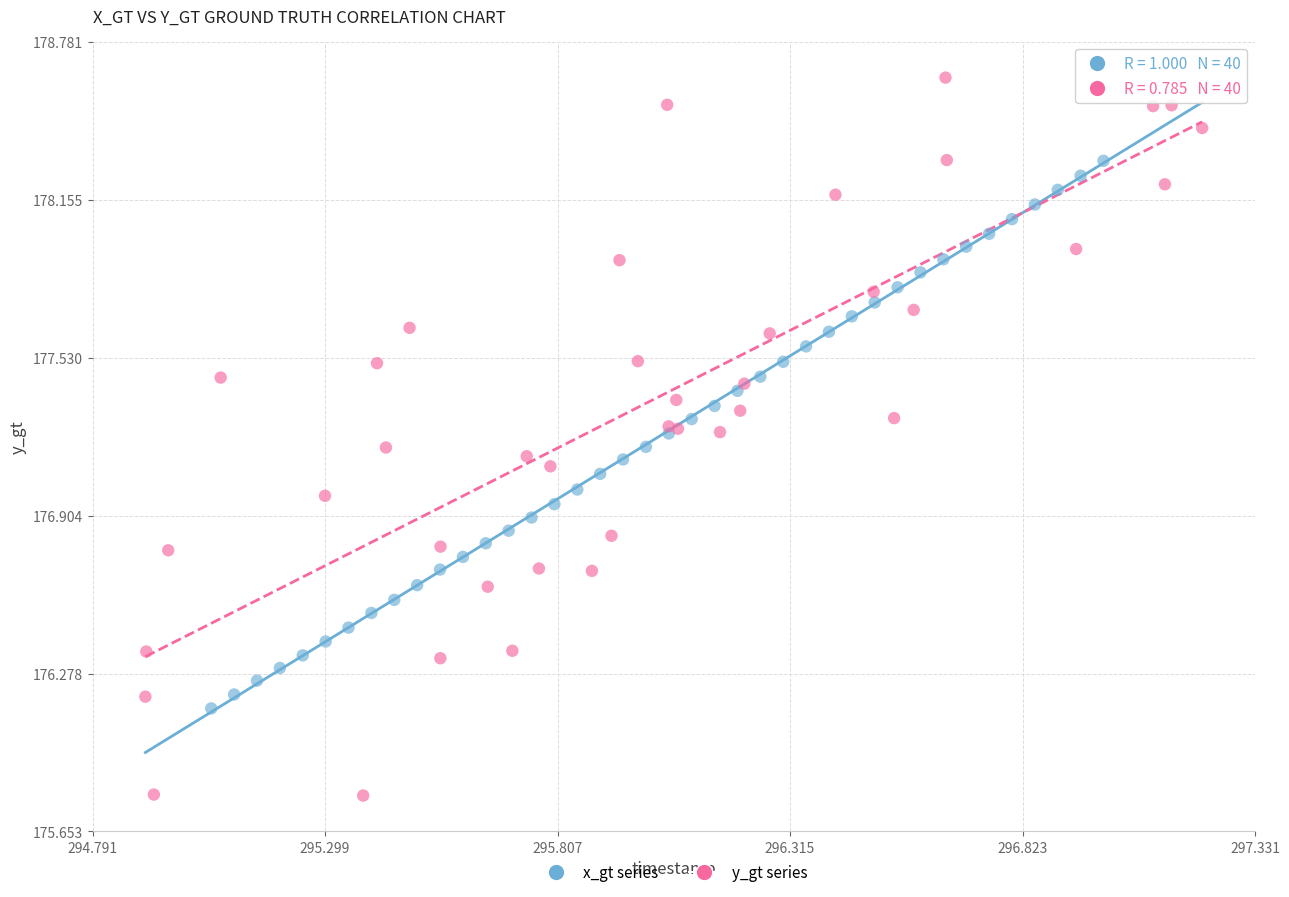

Which series has the widest spread of Y values?

y_gt series